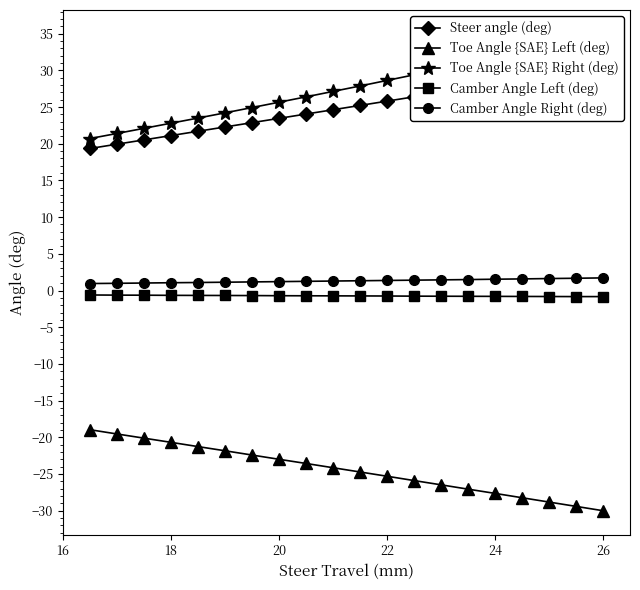

What is the maximum value for Camber Angle Right (deg)?

1.7